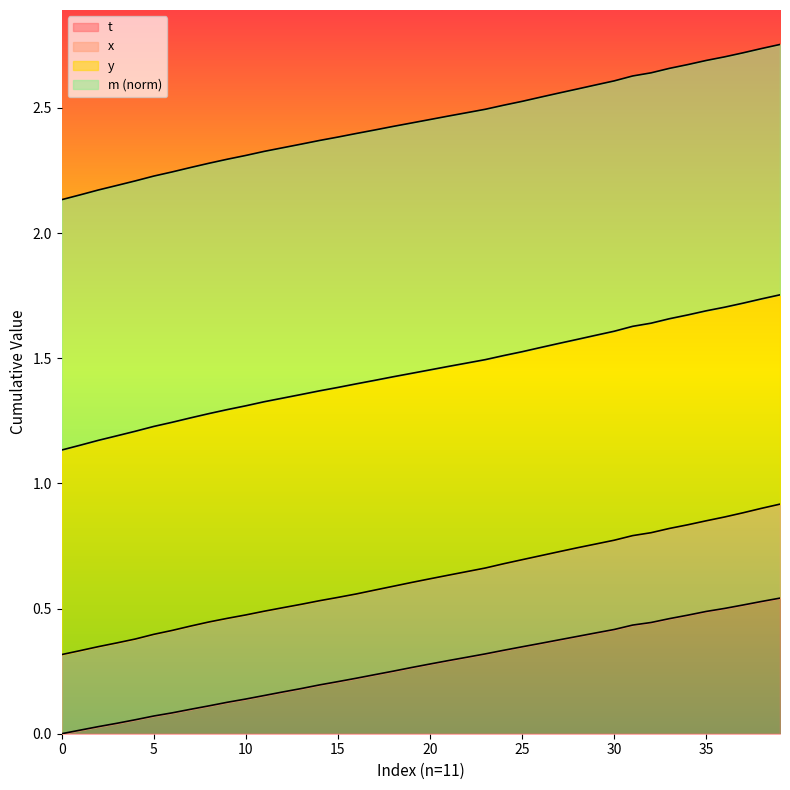

What are all the series names shown in the legend?

t, x, y, m (norm)